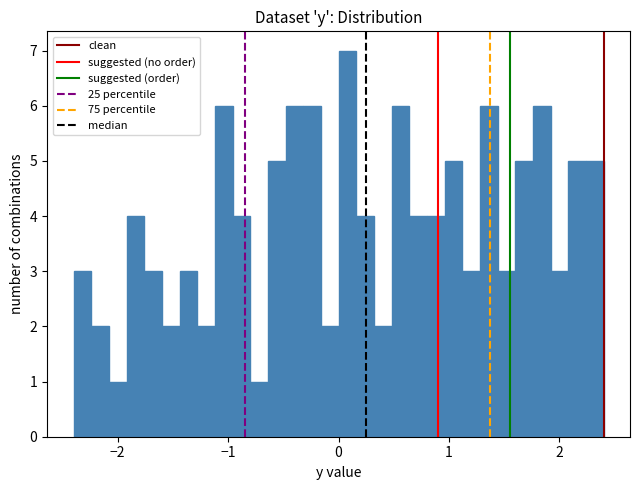

Around what value on the x-axis is the tallest bar? Give the approximate position of its centre, as read against the axis.

0.1